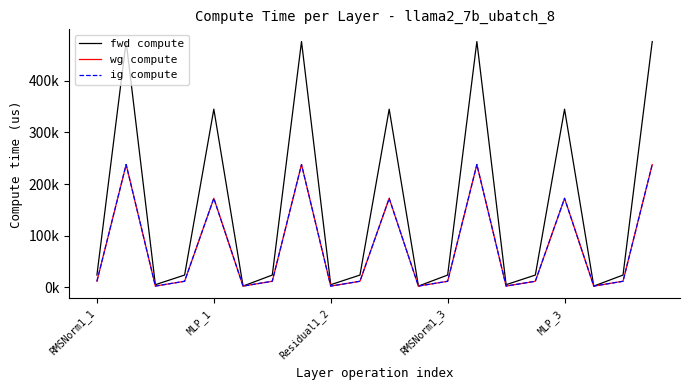

Does the chart have visible grid lines?

No